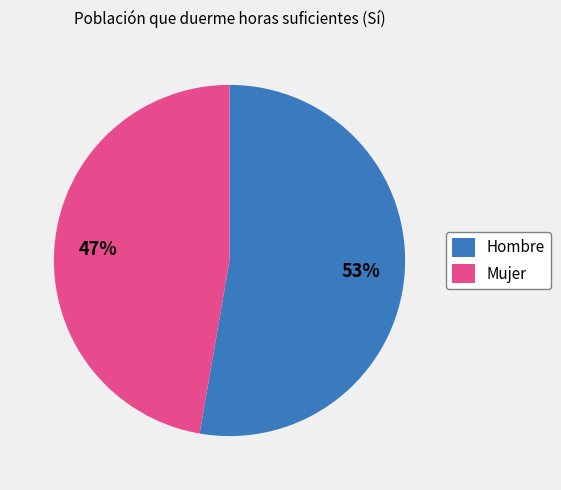

Combined, do Hombre and Mujer account for over 50%?

Yes